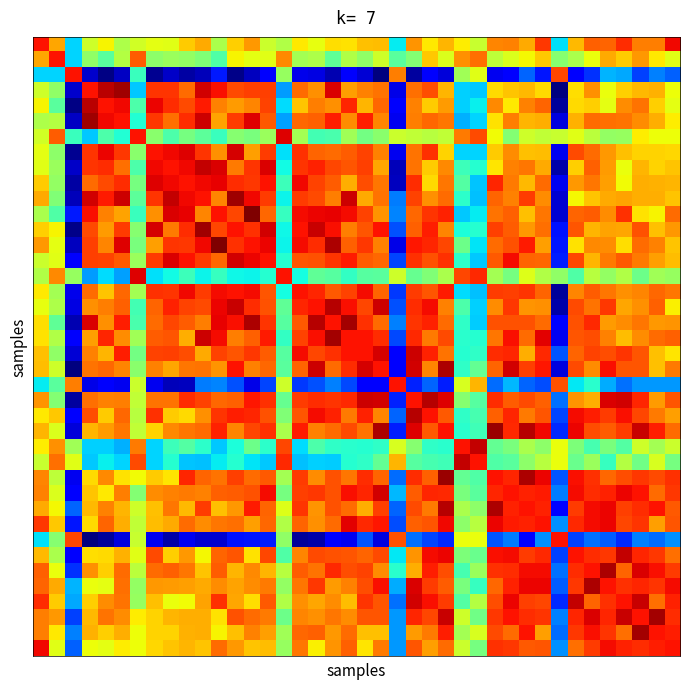

How many categories are shown in the chart?

40